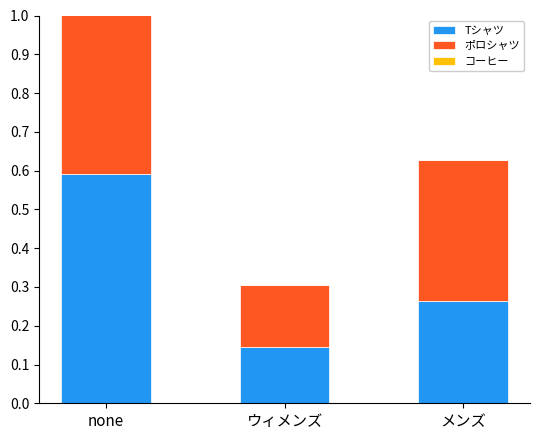

Which category has the lowest value in the Tシャツ series?

ウィメンズ